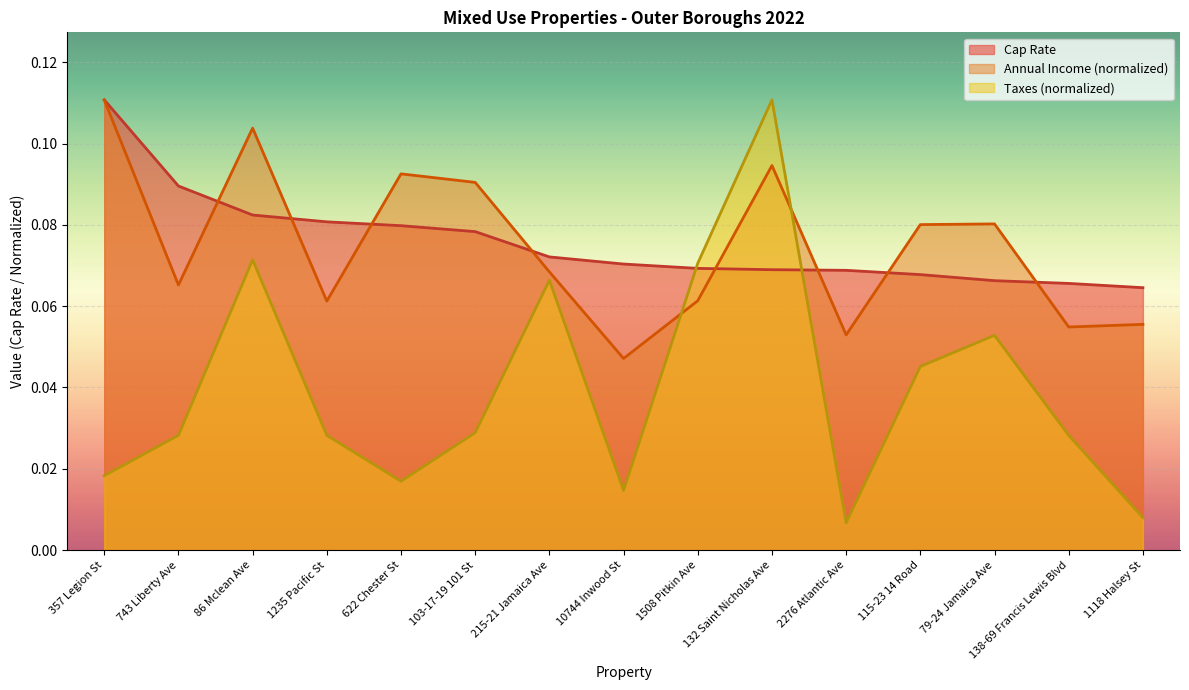

What is the difference between the maximum and minimum values in the Taxes (normalized) series?

0.1